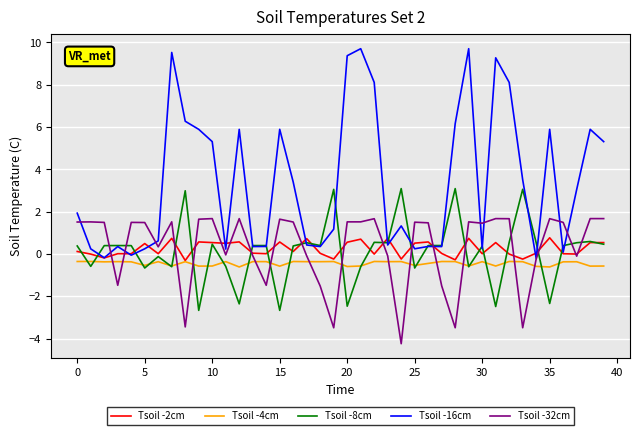

Which series has the largest total across all categories?

Tsoil -16cm